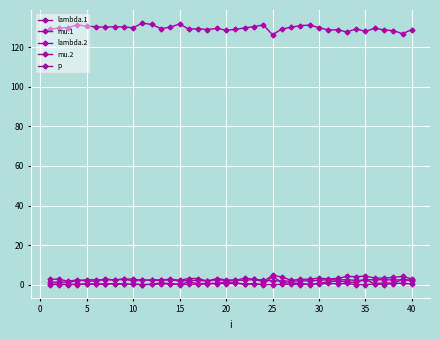

How many series are shown in this chart?

5